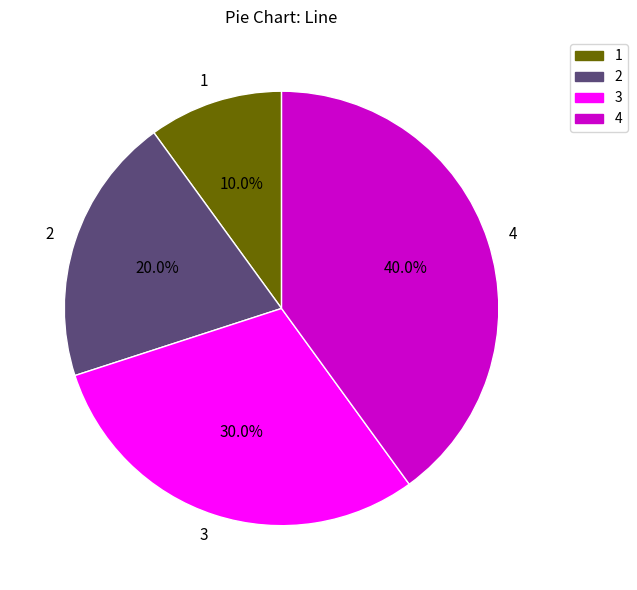

What is the largest slice in the pie chart?

4